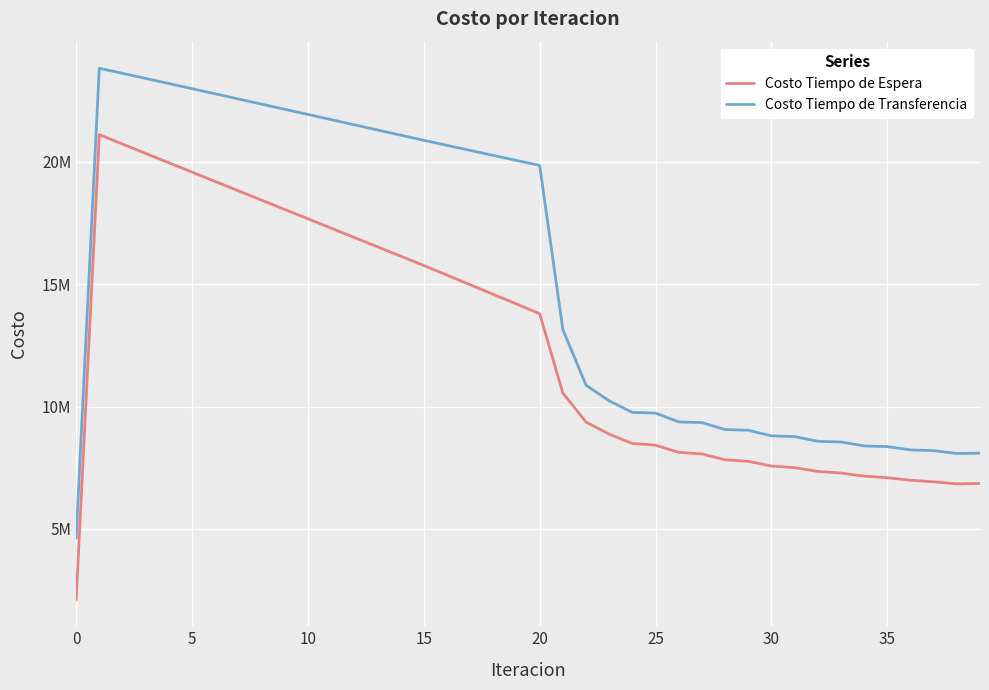

What are all the series names shown in the legend?

Costo Tiempo de Espera, Costo Tiempo de Transferencia